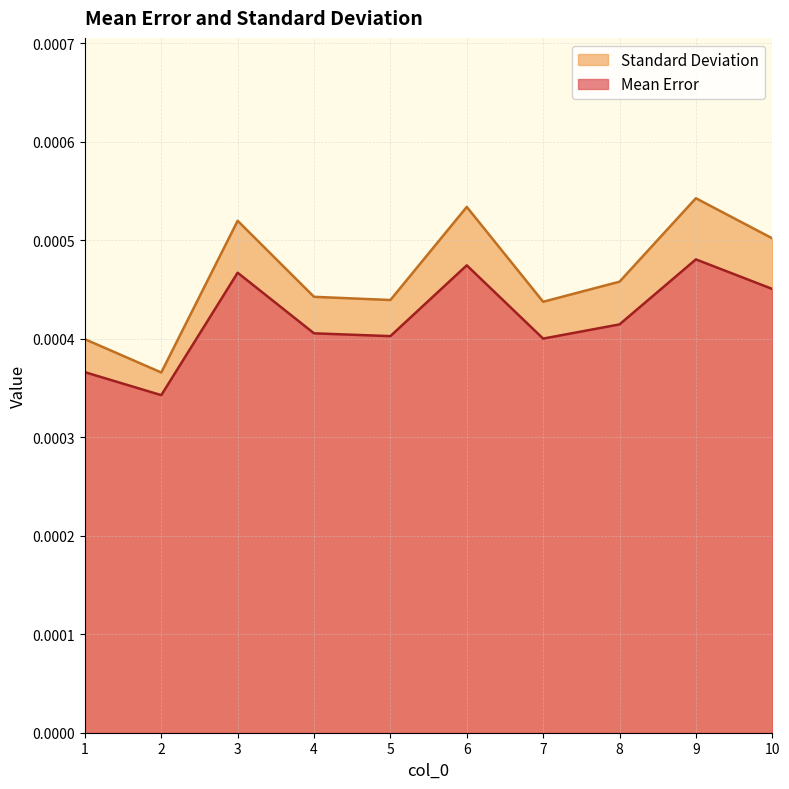

Is the value of Mean Error at 9 greater than the value of Standard Deviation at 2?

Yes